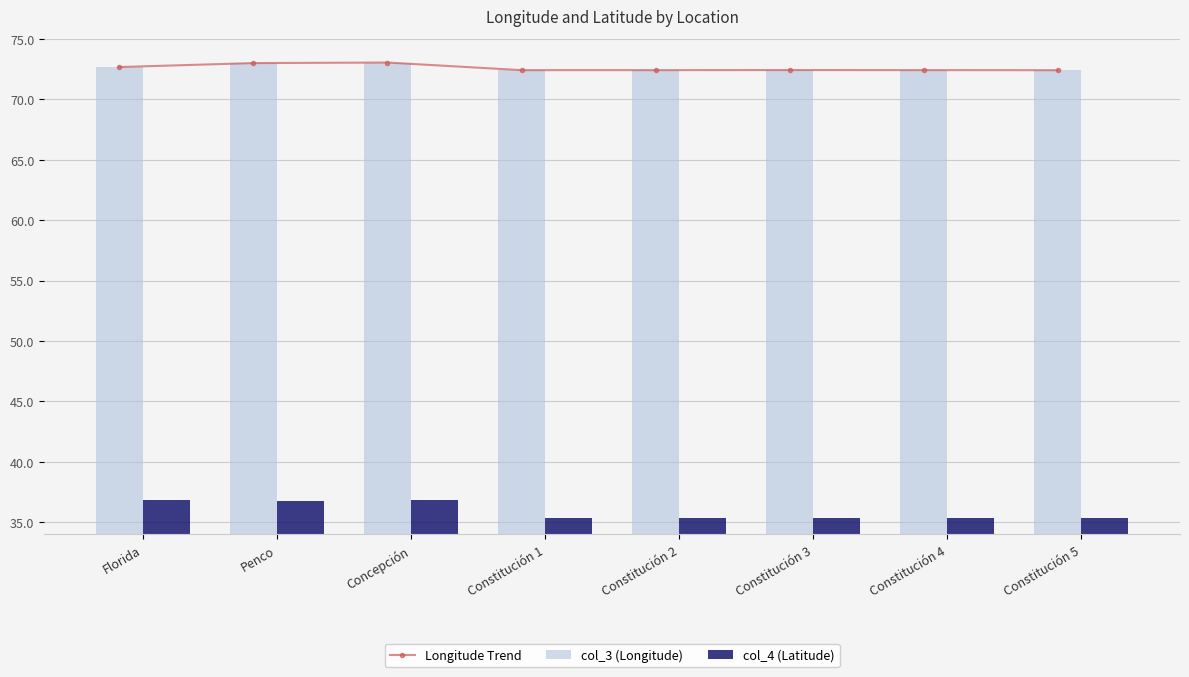

The value of col_3 (Longitude) at Constitución 3 is 104.3. True or false?

False